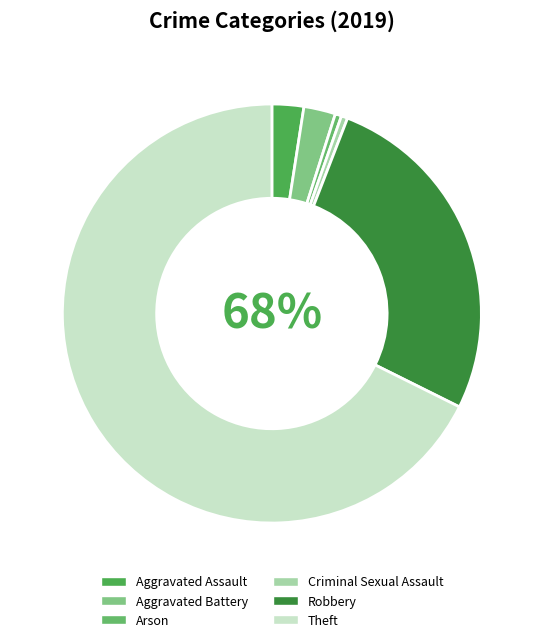

What is the total percentage of Criminal Sexual Assault and Arson?

1.0%